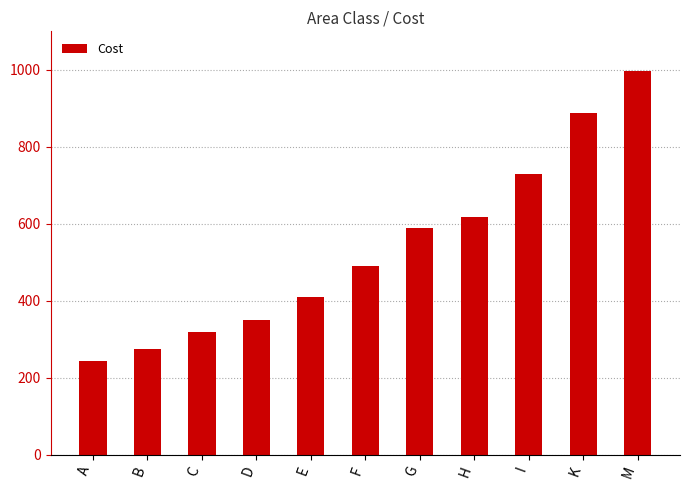

What is the minimum value shown in the chart?

243